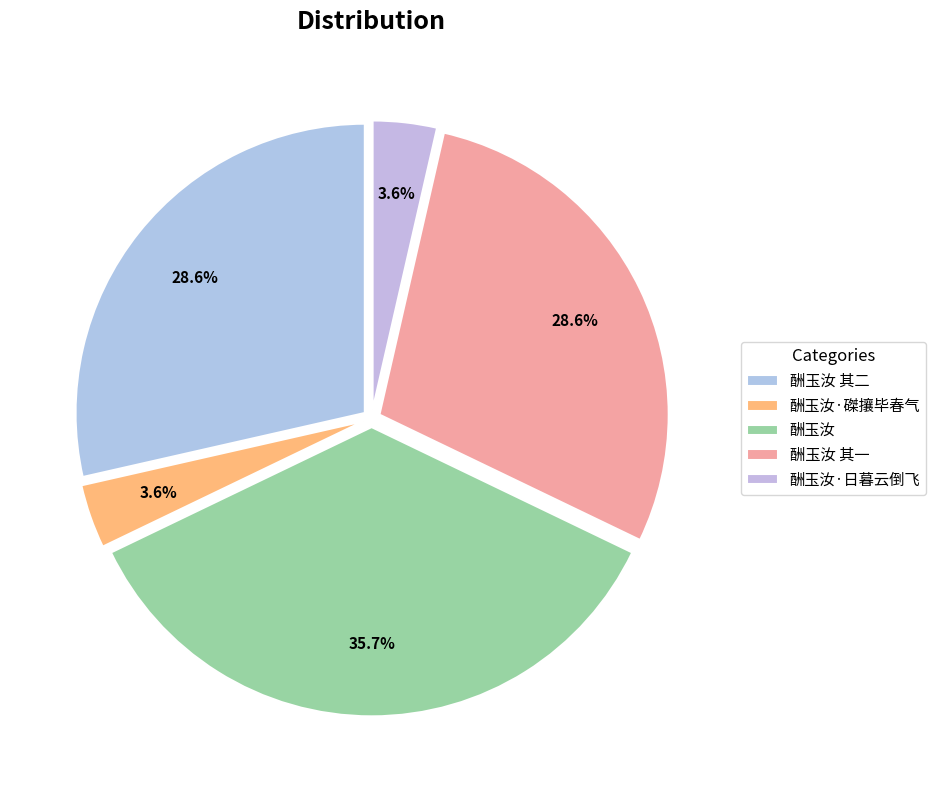

Is it true that 酬玉汝 其二 is 29% of the pie?

True